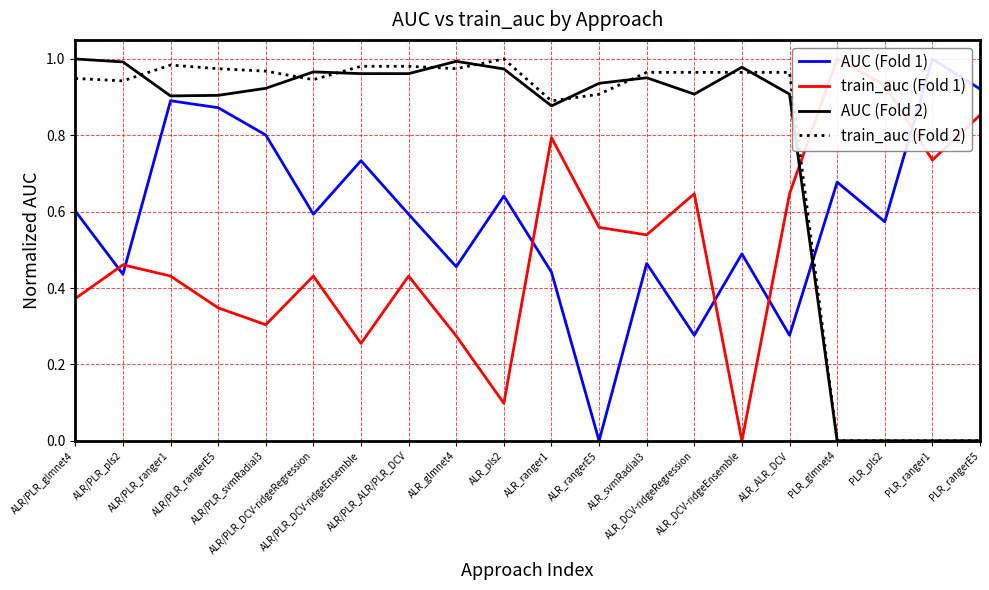

Read the AUC (Fold 2) value at ALR_ALR_DCV.

0.9